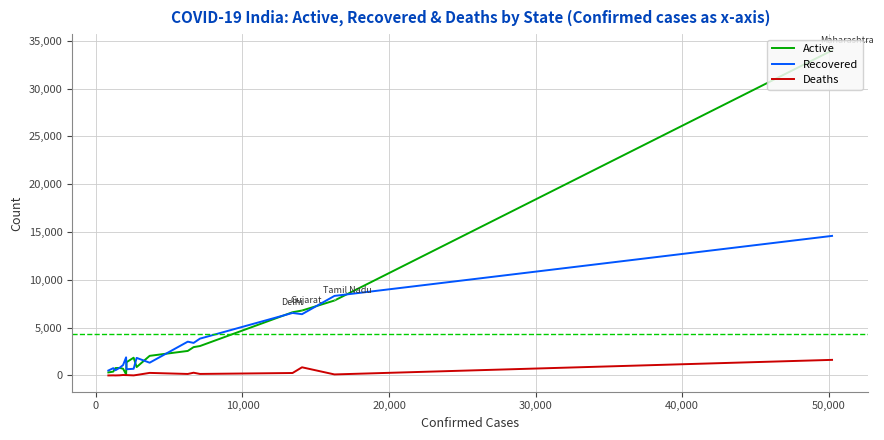

What is the minimum value for Recovered?

520